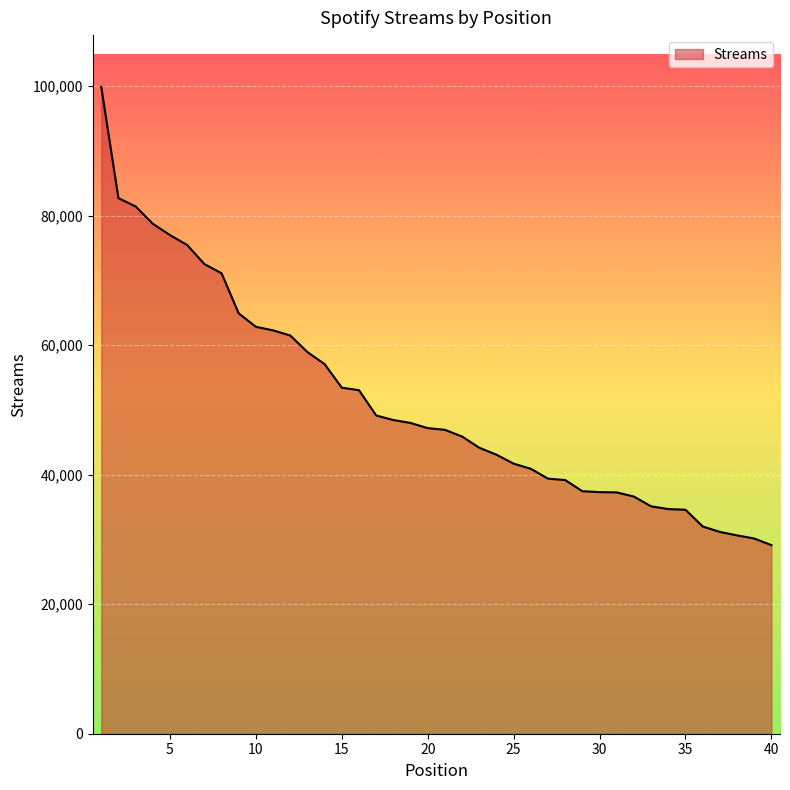

What is the minimum value shown in the chart?

29128